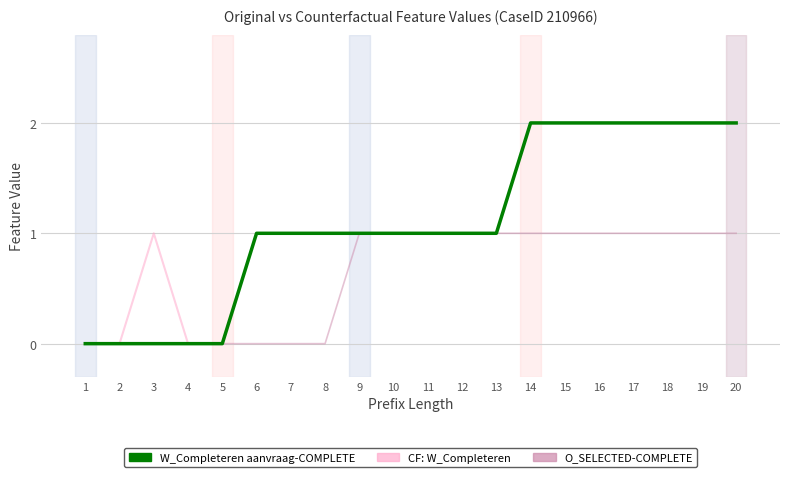

What is the total value across all series at 20?

5